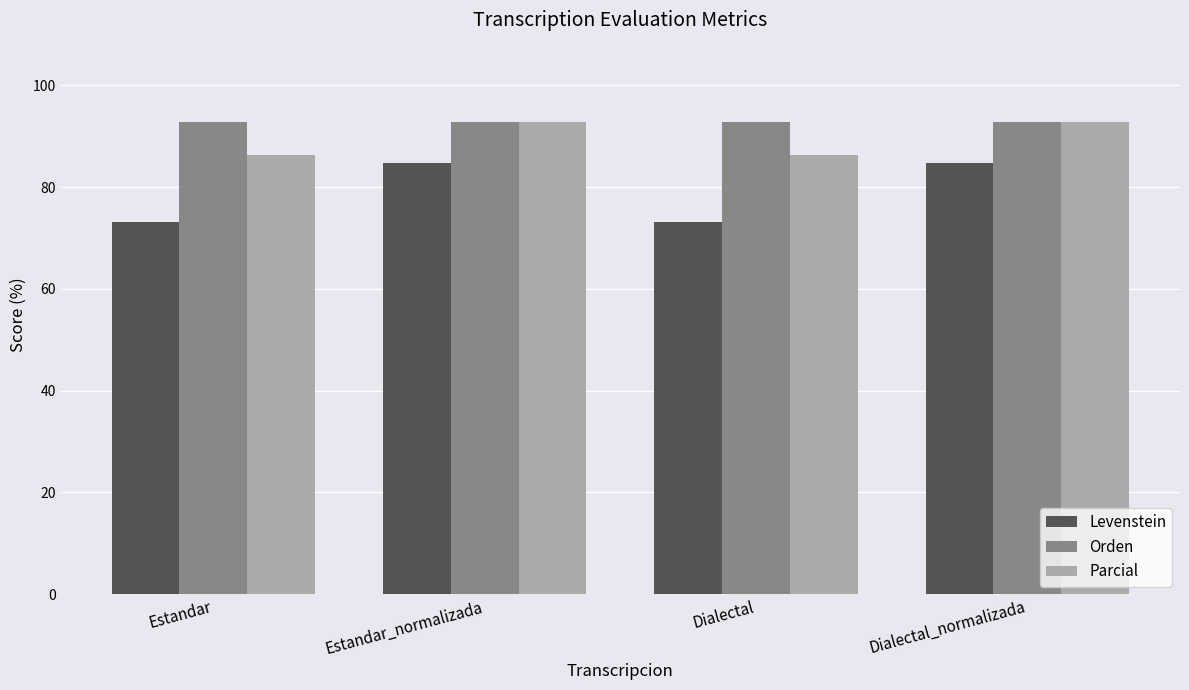

Are the bars horizontal?

No